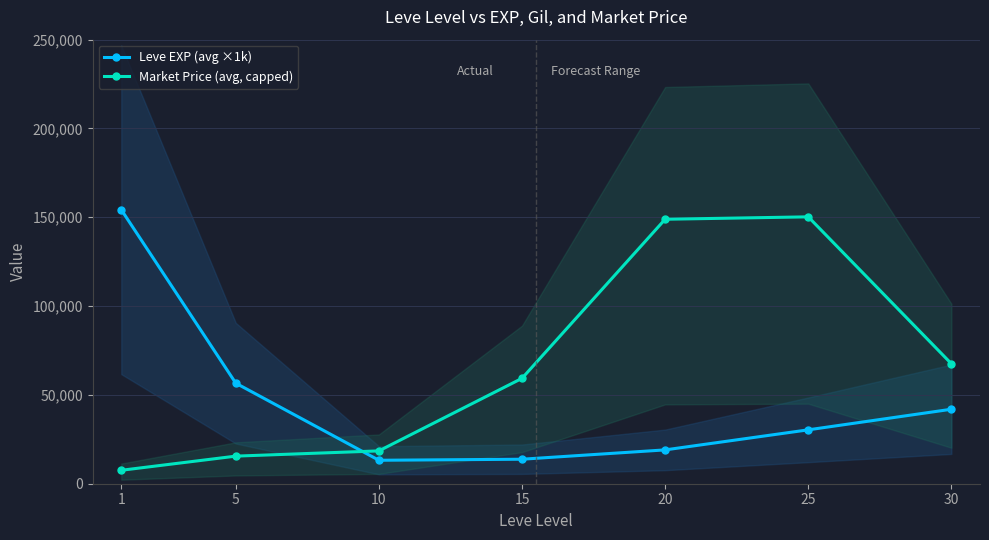

How many interior local peaks does the Market Price (avg, capped) series have?

1